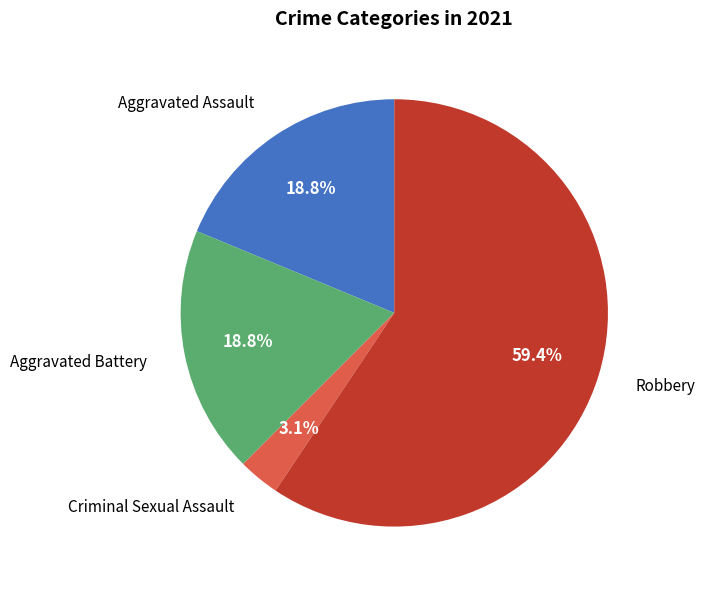

Is there a majority slice in this chart?

Yes